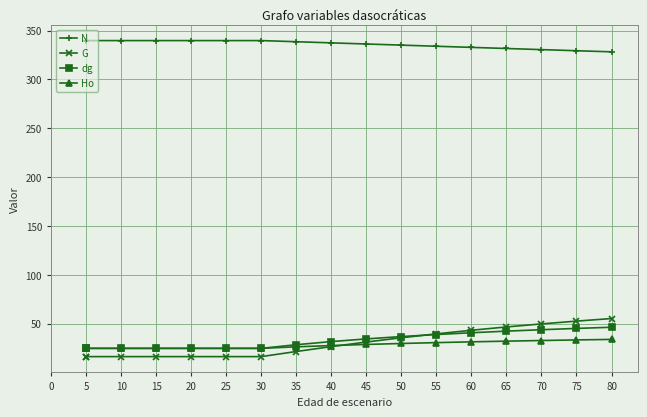

At which label does Ho first exceed 27?

40